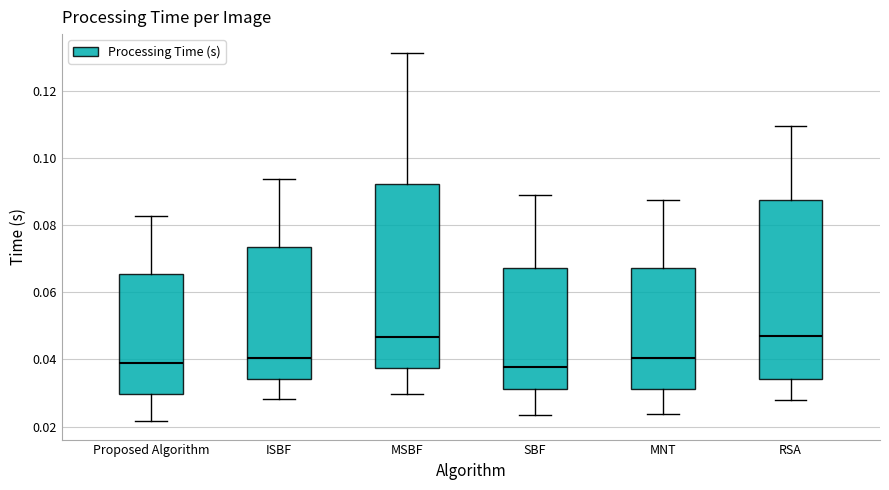

Where is the upper edge of the box for Proposed Algorithm on the y-axis? The values are not printed on the chart, so give them approximately, as read against the axis.

0.066